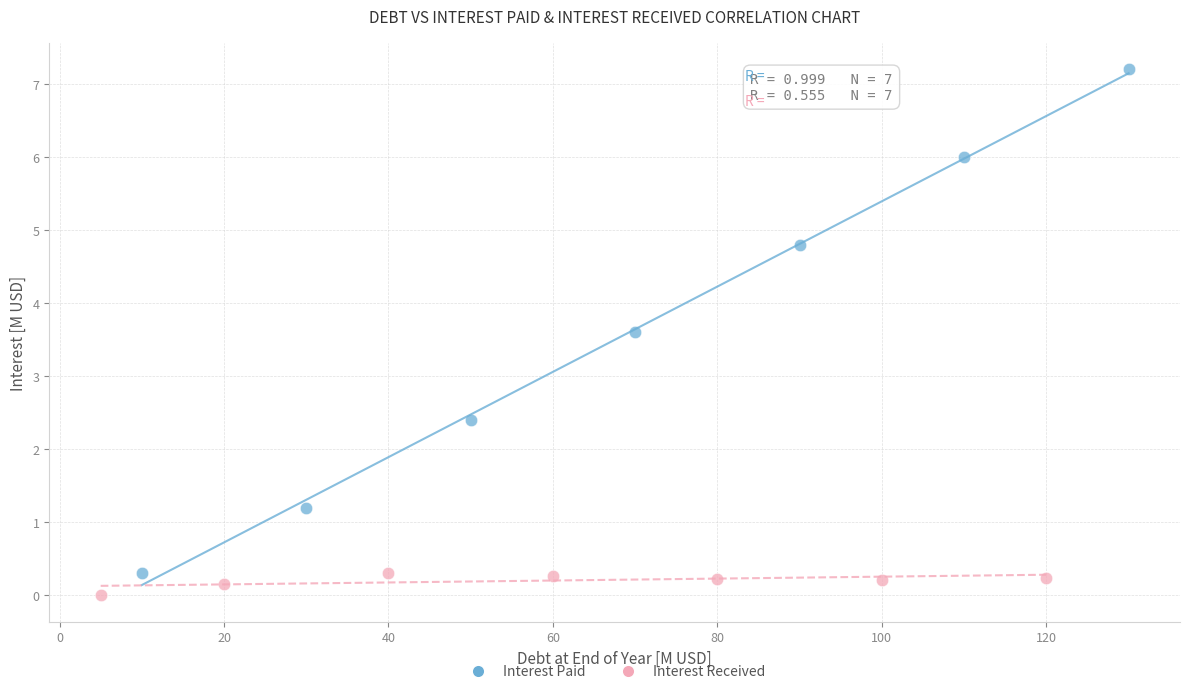

Which series reaches the maximum Y coordinate?

Interest Paid